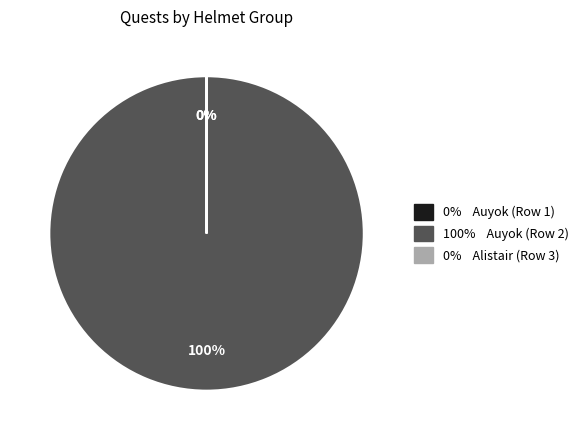

To the nearest percent, what portion does Auyok/Valary/Qian Qian/Sze Kai represent?

100%